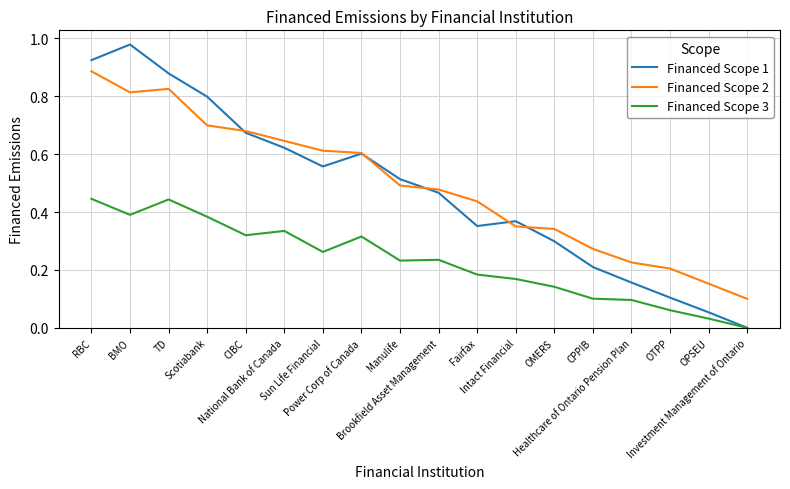

At Healthcare of Ontario Pension Plan, list the series in order from smallest to largest.

Financed Scope 3, Financed Scope 1, Financed Scope 2